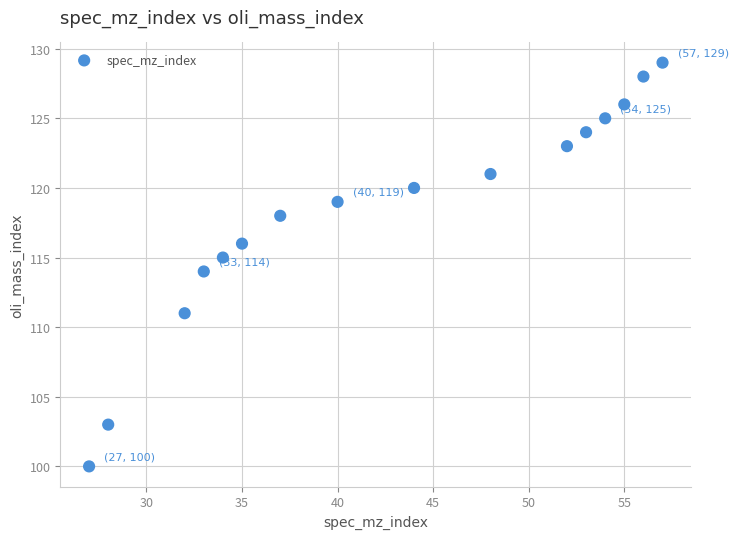

What is the range of Y values (max minus min)?

29